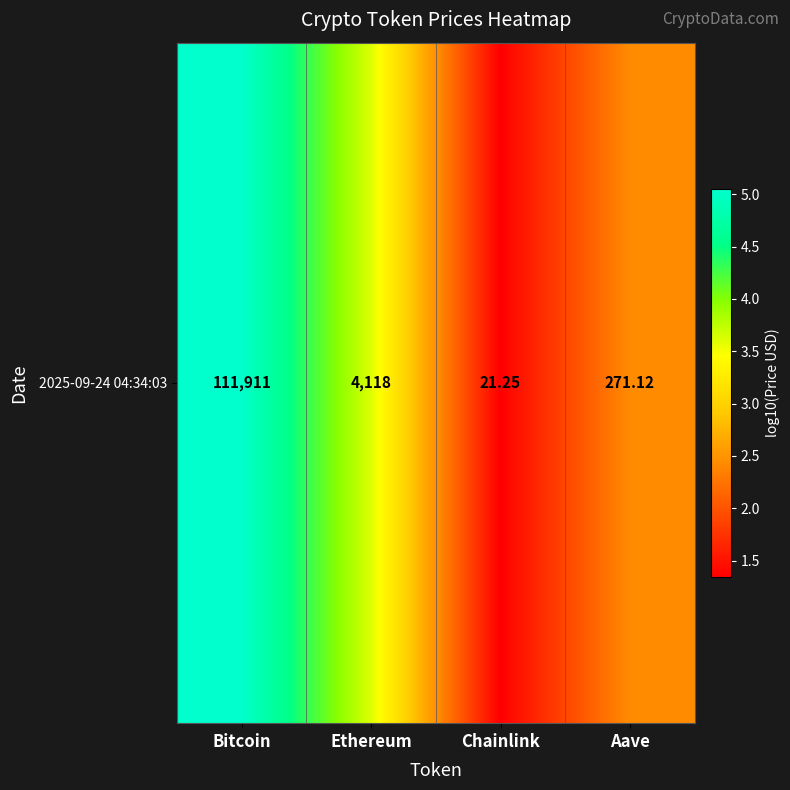

Rank the categories by value from highest to lowest.

Bitcoin, Ethereum, Aave, Chainlink